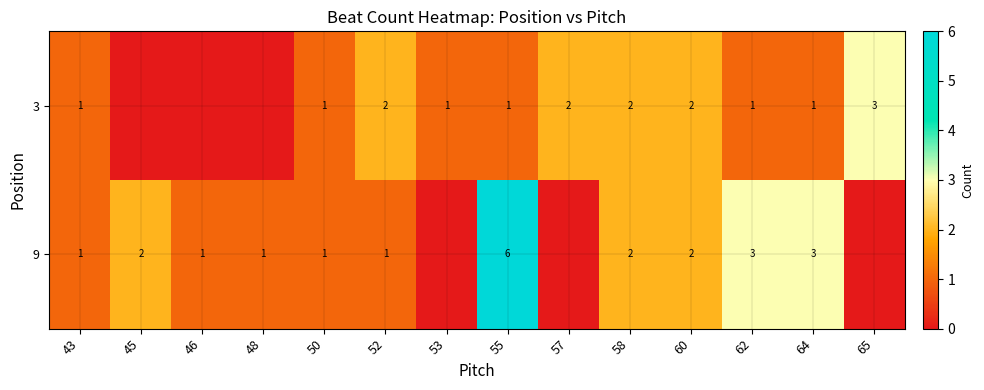

Rank the series at 52 from lowest to highest value.

9, 3